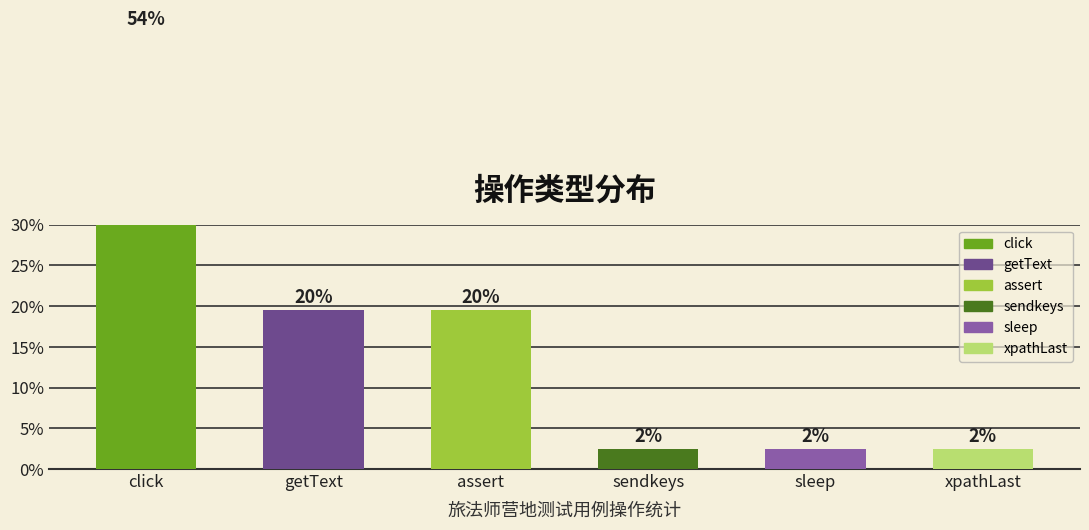

What is the average value?

16.7